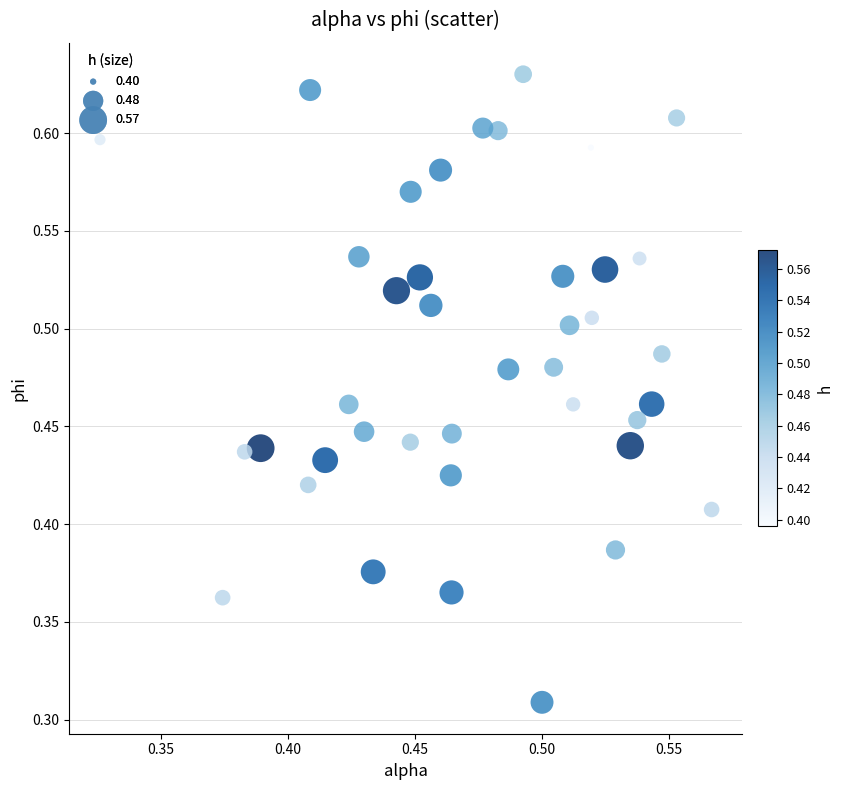

Count the number of points in this scatter plot.

40